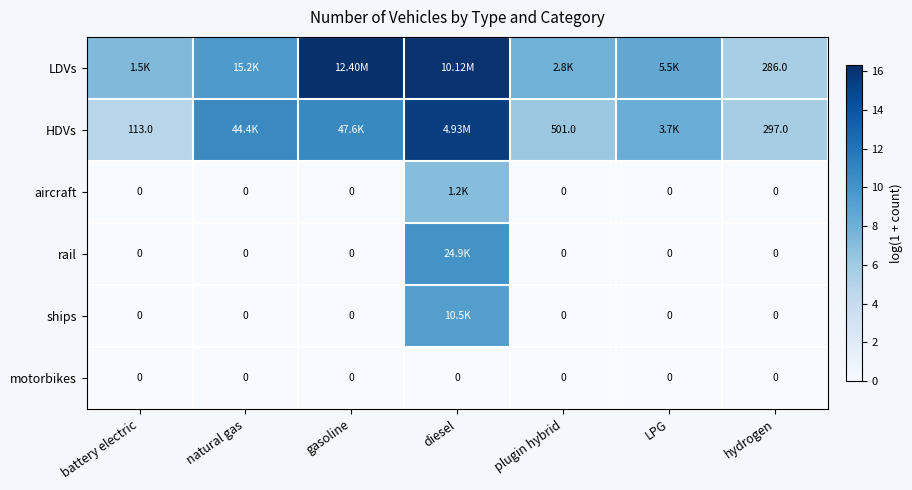

At diesel, list the series in order from largest to smallest.

LDVs, HDVs, rail, ships, aircraft, motorbikes